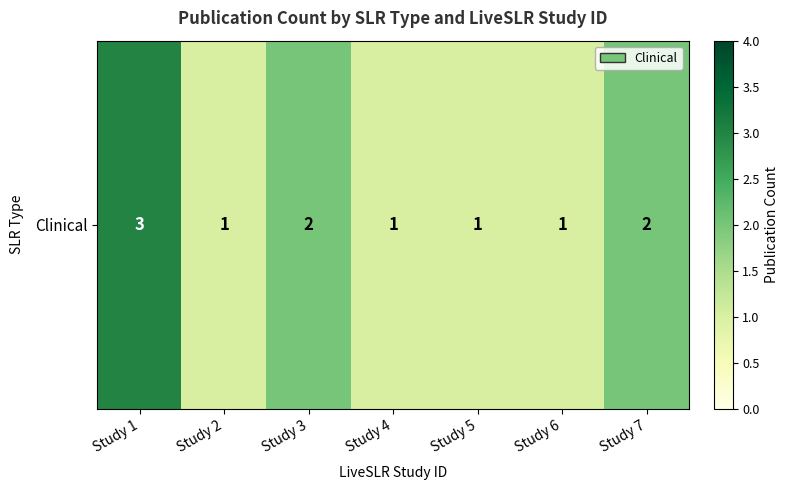

Reading left to right, extract all data points from this chart.

3	1	2	1	1	1	2